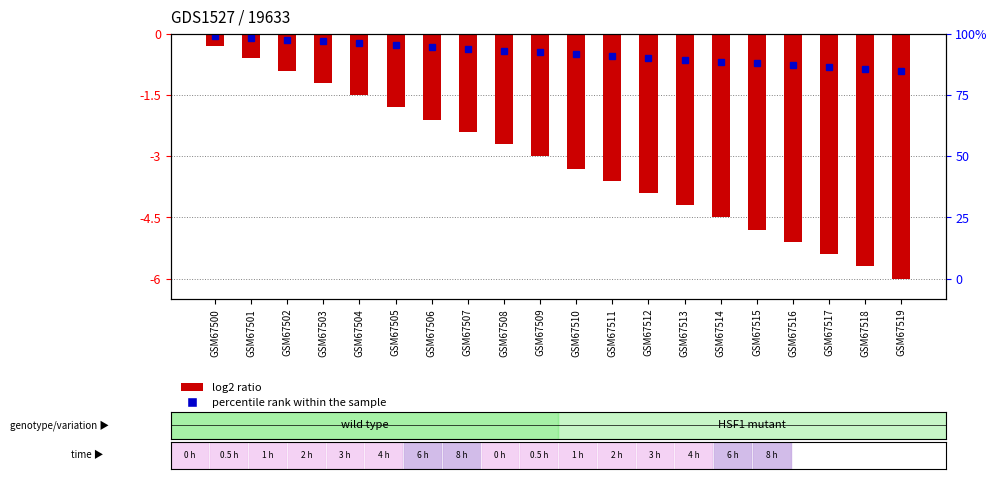

Rank the categories by value from highest to lowest.

GSM67500, GSM67501, GSM67502, GSM67503, GSM67504, GSM67505, GSM67506, GSM67507, GSM67508, GSM67509, GSM67510, GSM67511, GSM67512, GSM67513, GSM67514, GSM67515, GSM67516, GSM67517, GSM67518, GSM67519